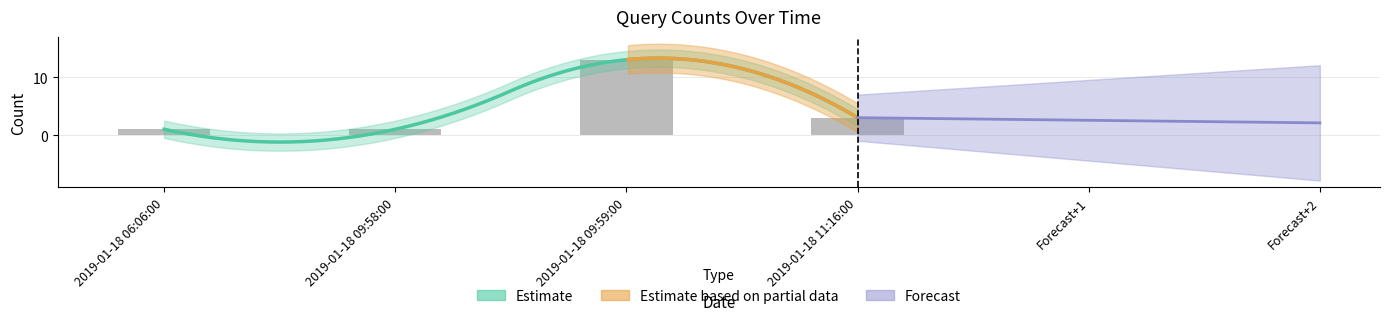

Is it true that the value at 2019-01-18 09:59:00 is 6?

False